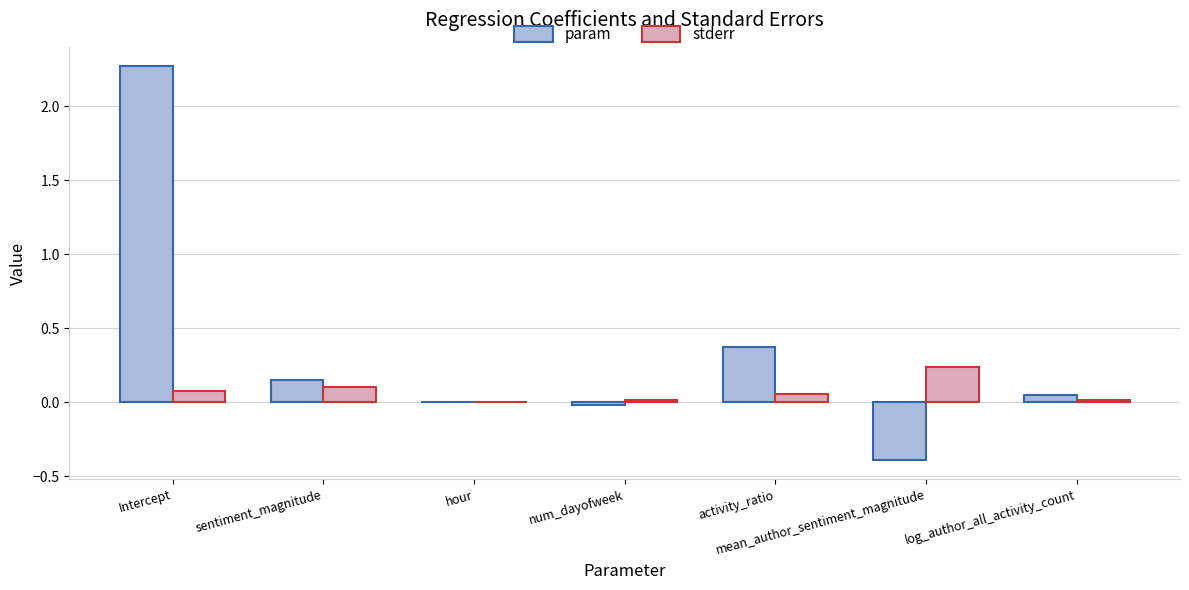

How many distinct data groups are displayed?

2